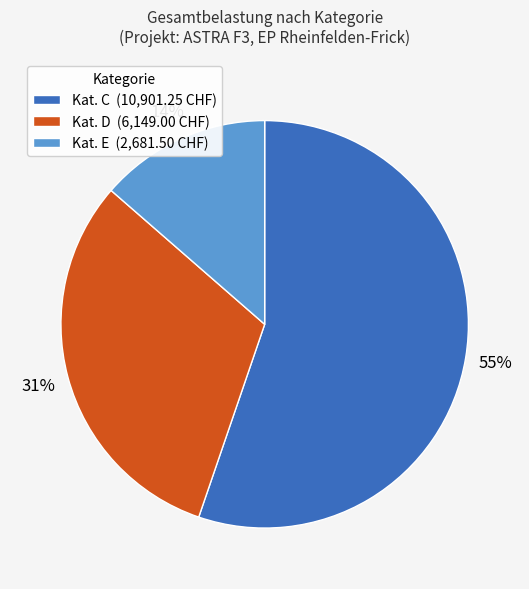

Is the sum of Kat. E (2,681.50 CHF) and Kat. D (6,149.00 CHF) greater than half?

No